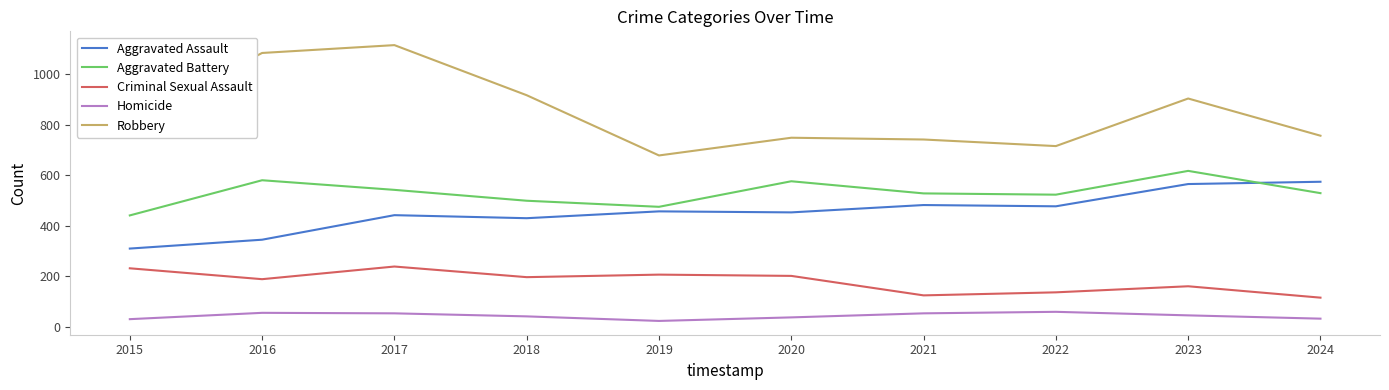

What is the greatest value displayed?

1114